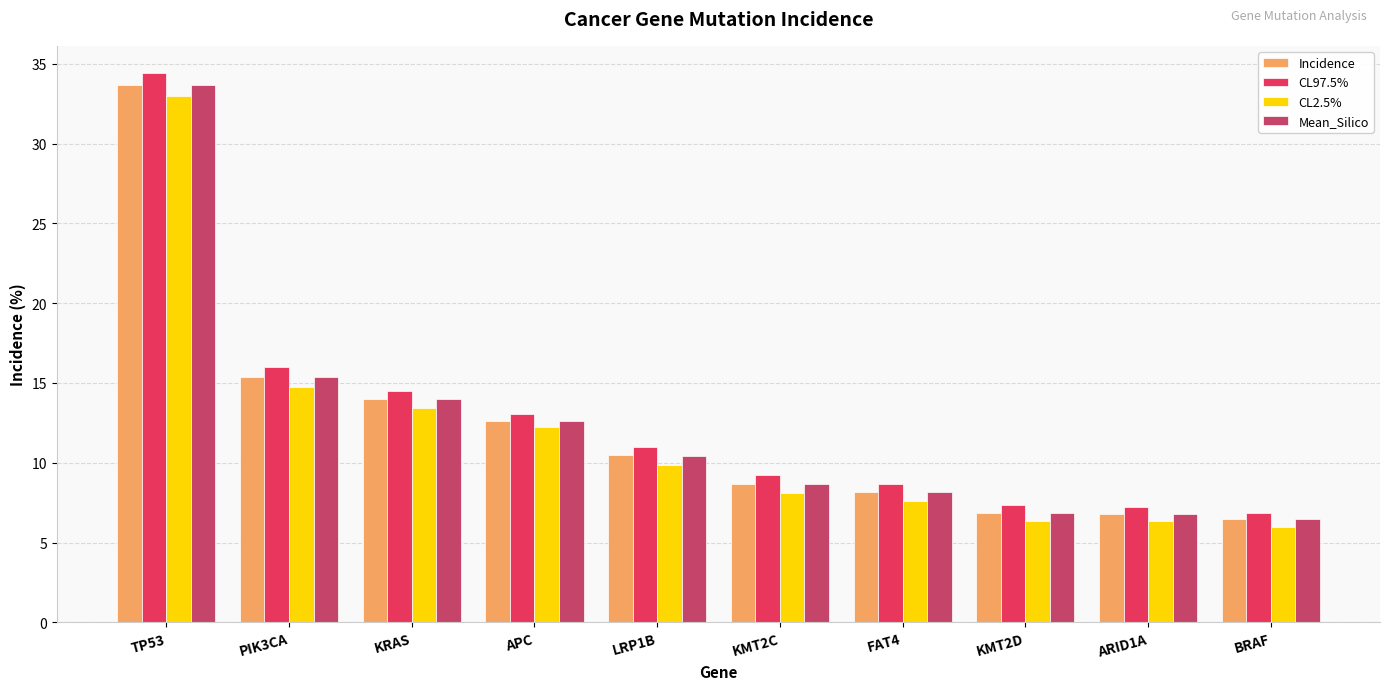

Count the number of categories in the chart.

10